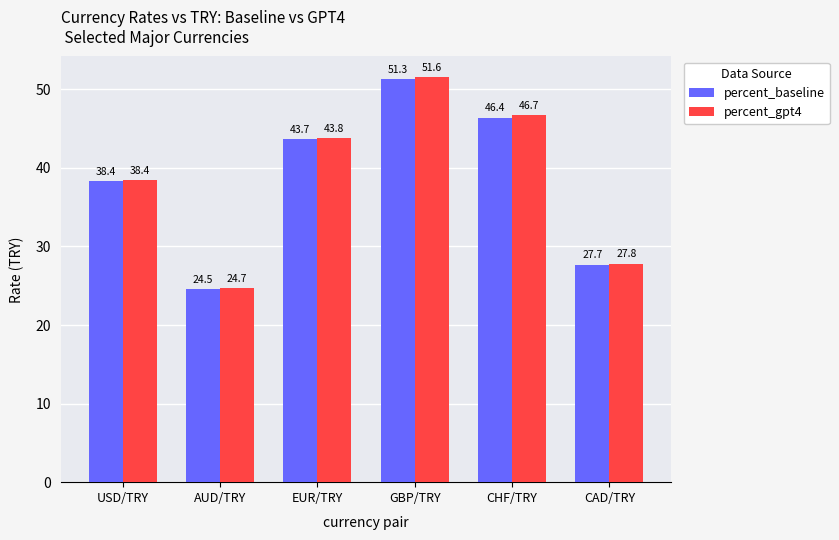

What is the sum of the percent_gpt4 values at EUR/TRY and CHF/TRY?

90.5